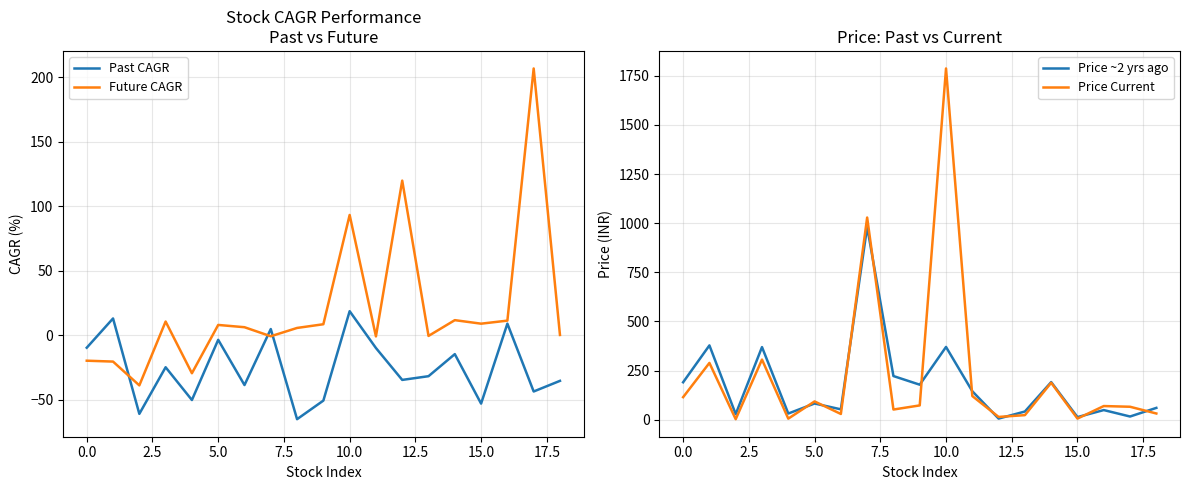

What are all the series names shown in the legend?

Past CAGR, Future CAGR, Price ~2 yrs ago, Price Current